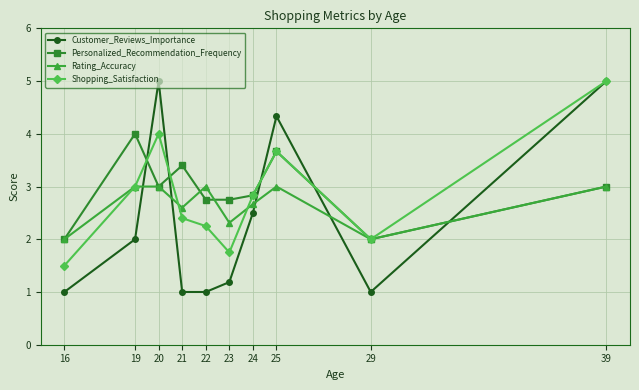

True or false: Customer_Reviews_Importance has more than 1 interior local peaks.

True